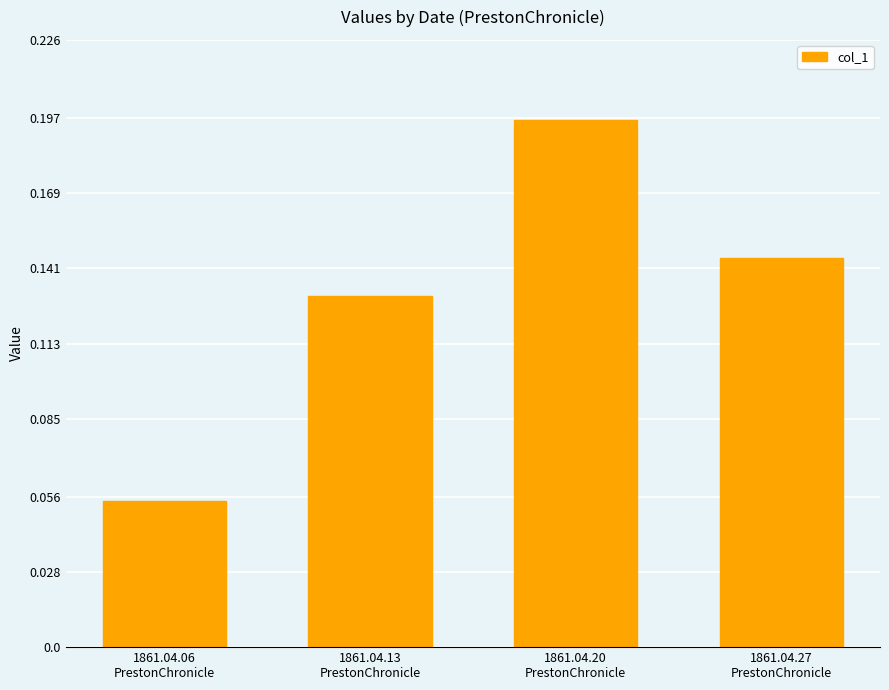

What is the label of the 2nd bar from the right?

1861.04.20
PrestonChronicle